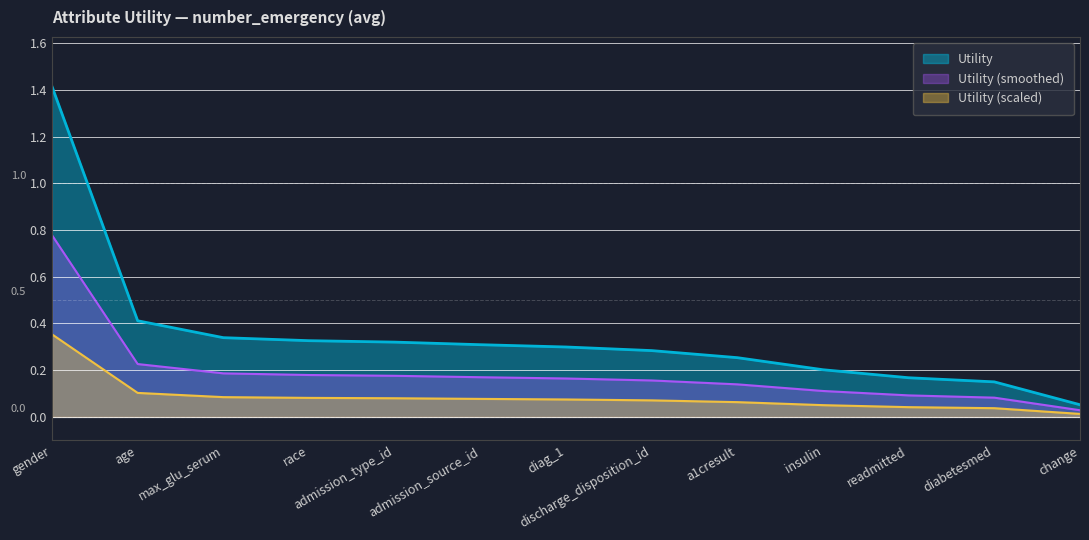

Rank the categories by value from highest to lowest.

gender, age, max_glu_serum, race, admission_type_id, admission_source_id, diag_1, discharge_disposition_id, a1cresult, insulin, readmitted, diabetesmed, change